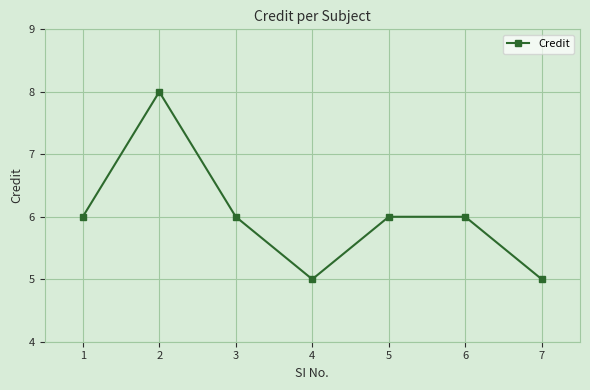

What is the difference between the maximum and minimum values?

3